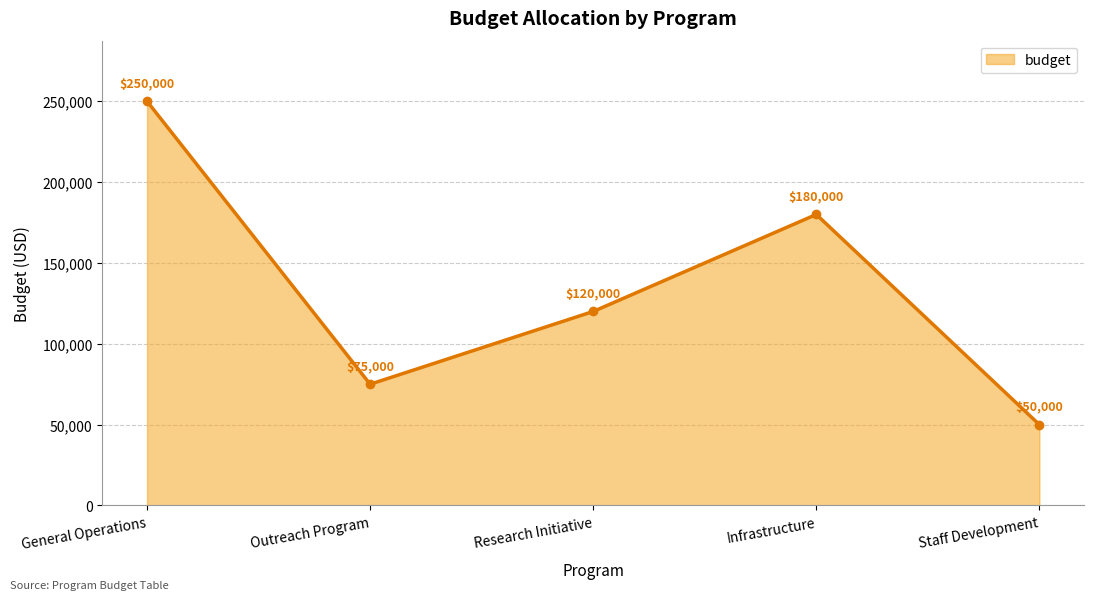

Reading left to right, extract all data points from this chart.

250000	75000	120000	180000	50000